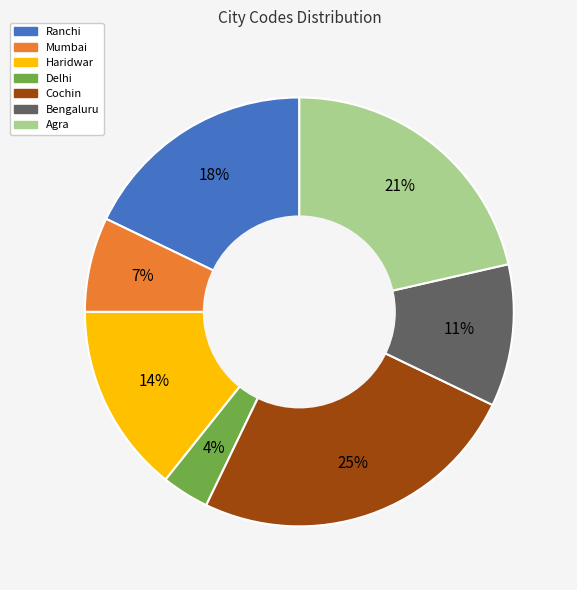

Count the number of slices in the pie.

7